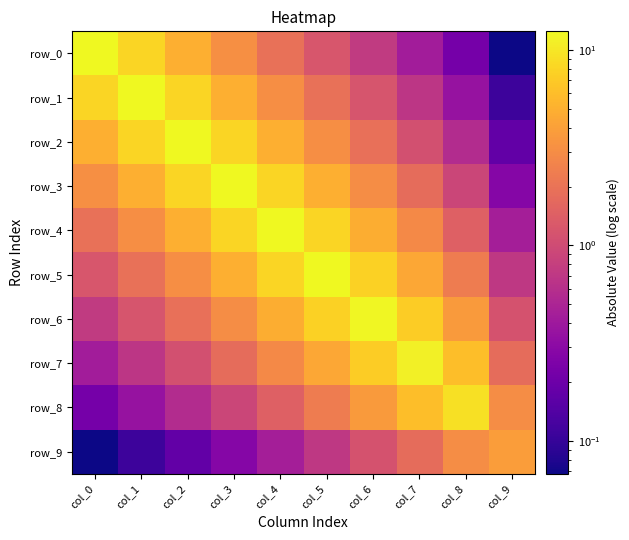

At col_5, list the series in order from smallest to largest.

row_9, row_0, row_1, row_8, row_2, row_7, row_3, row_6, row_4, row_5